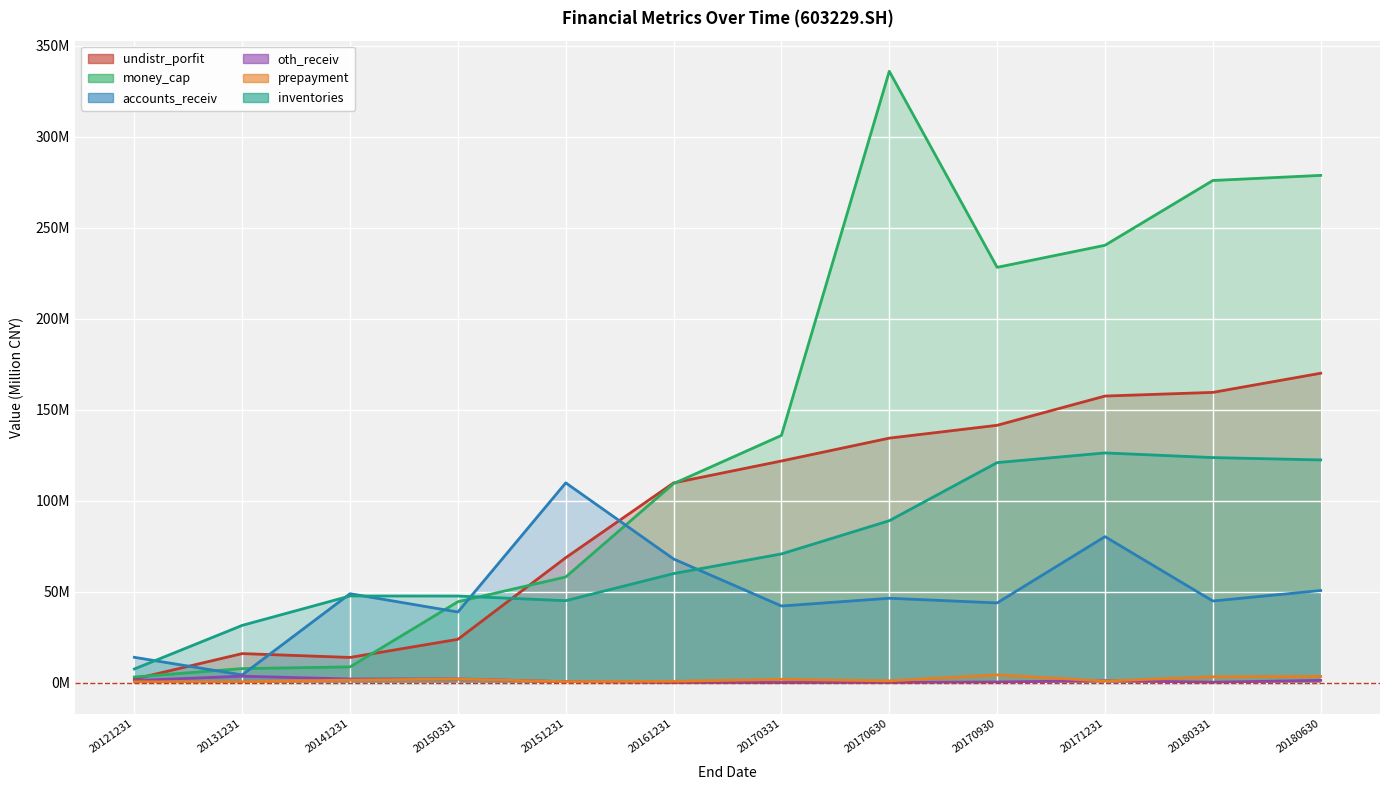

What is the difference between the second highest and second lowest values in the money_cap series?

270.9